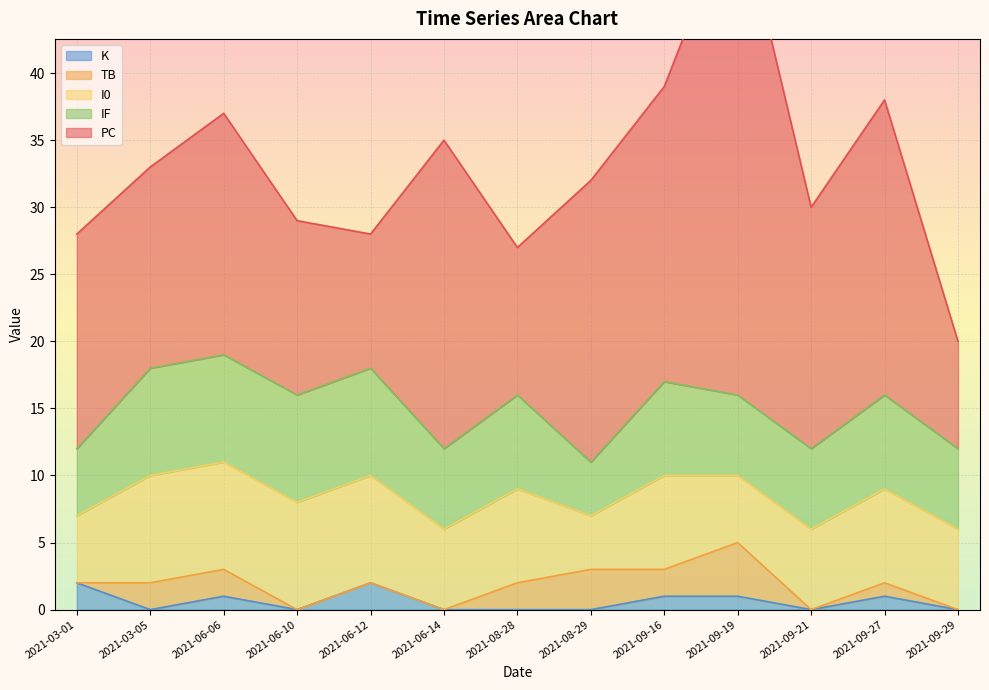

Which series changed the most between 2021-06-06 and 2021-08-28?

PC